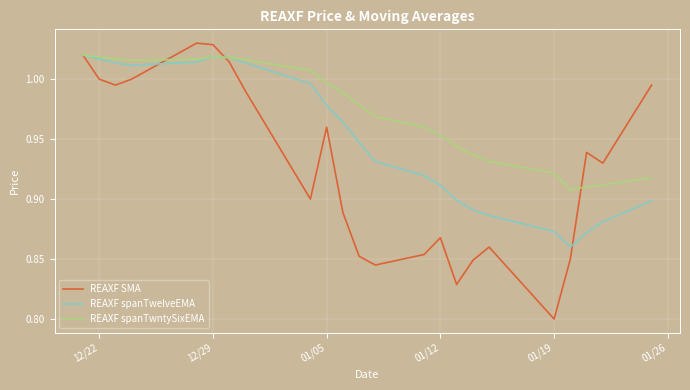

Rank the series by their average value, from lowest to highest.

REAXF SMA, REAXF spanTwelveEMA, REAXF spanTwntySixEMA